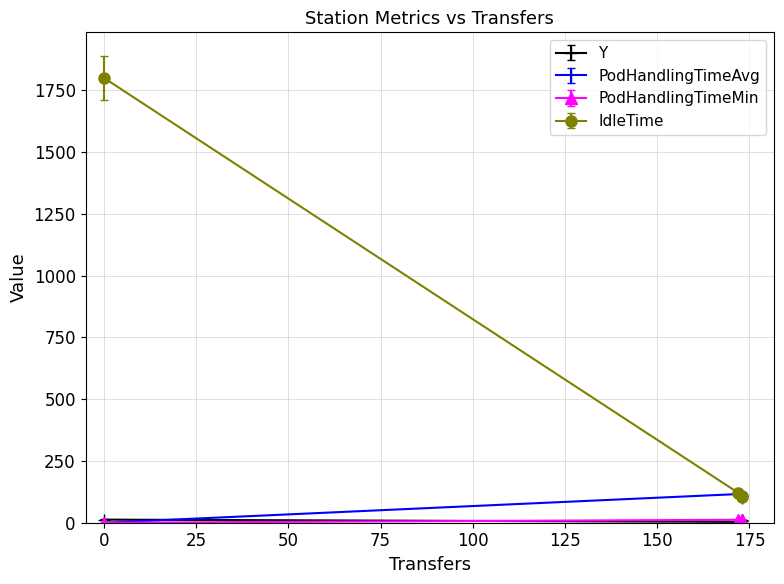

At which category does PodHandlingTimeMin reach its first local peak?

172